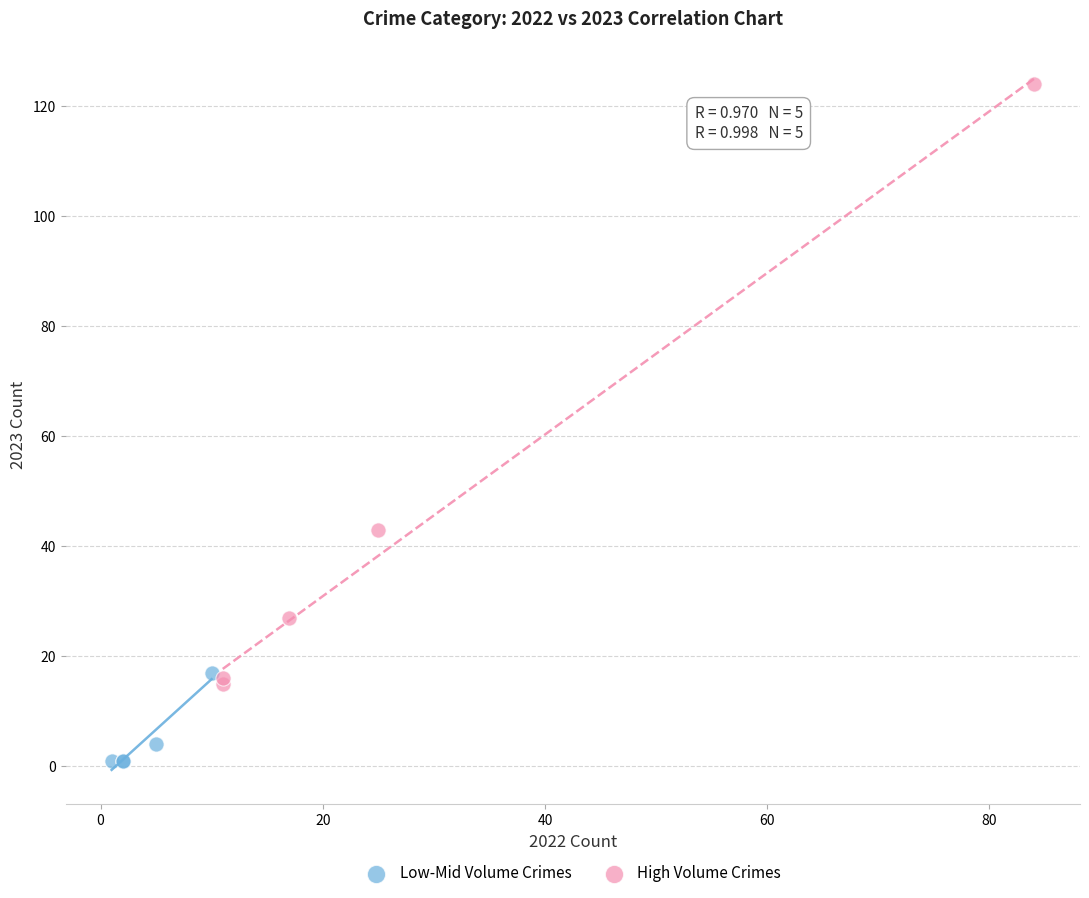

Which series contains the highest Y value?

High Volume Crimes